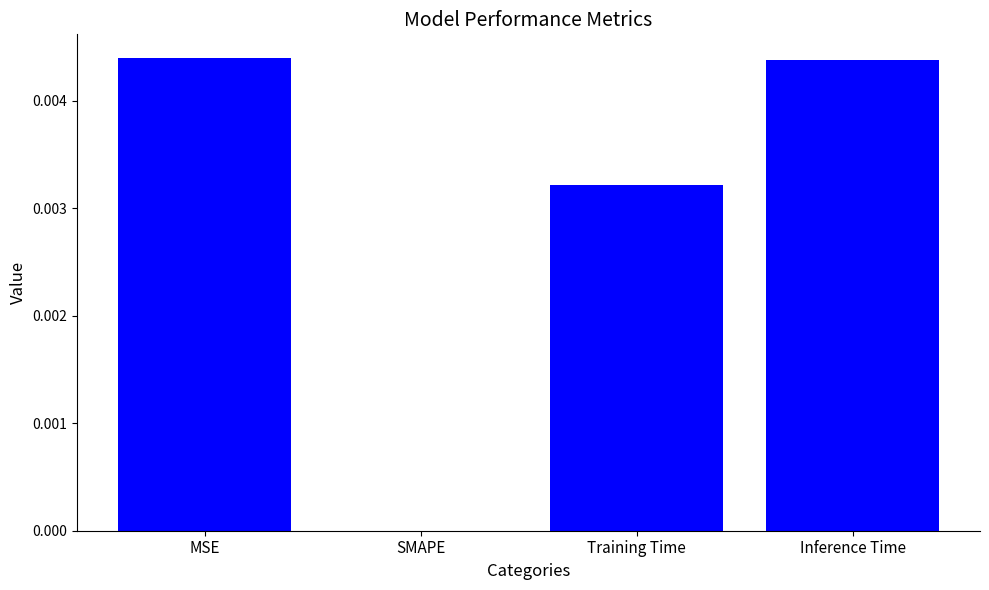

Count the number of data series in this chart.

1